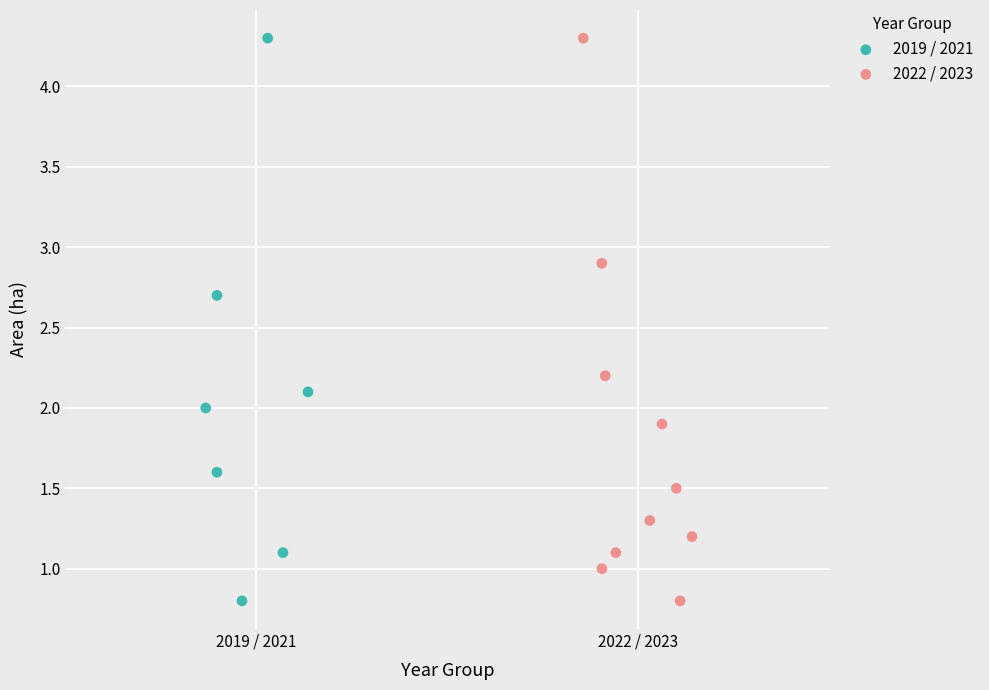

What are all the series names shown in the legend?

2019 / 2021, 2022 / 2023